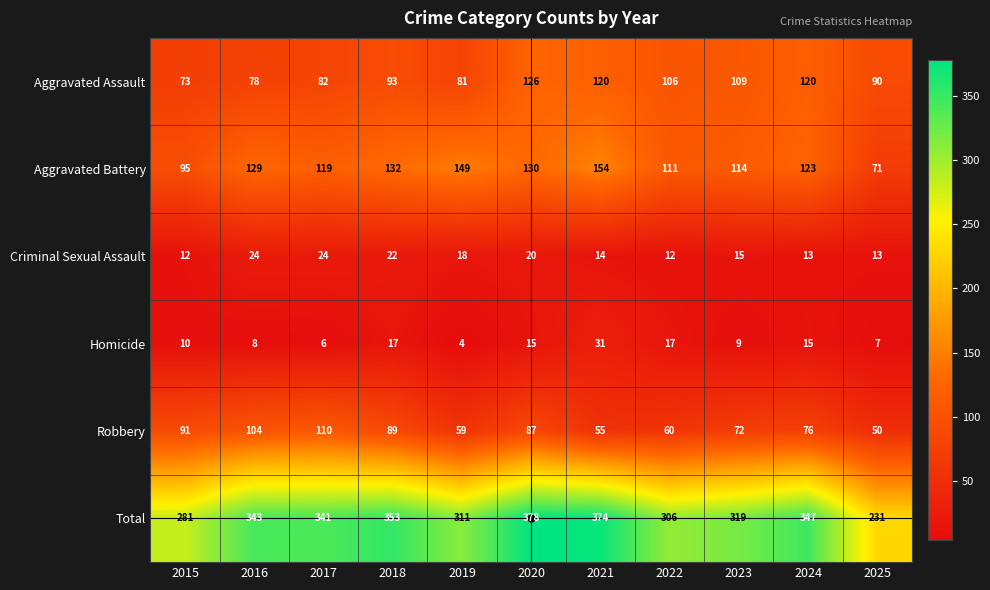

What is the difference between the maximum and minimum values in the Aggravated Battery series?

83